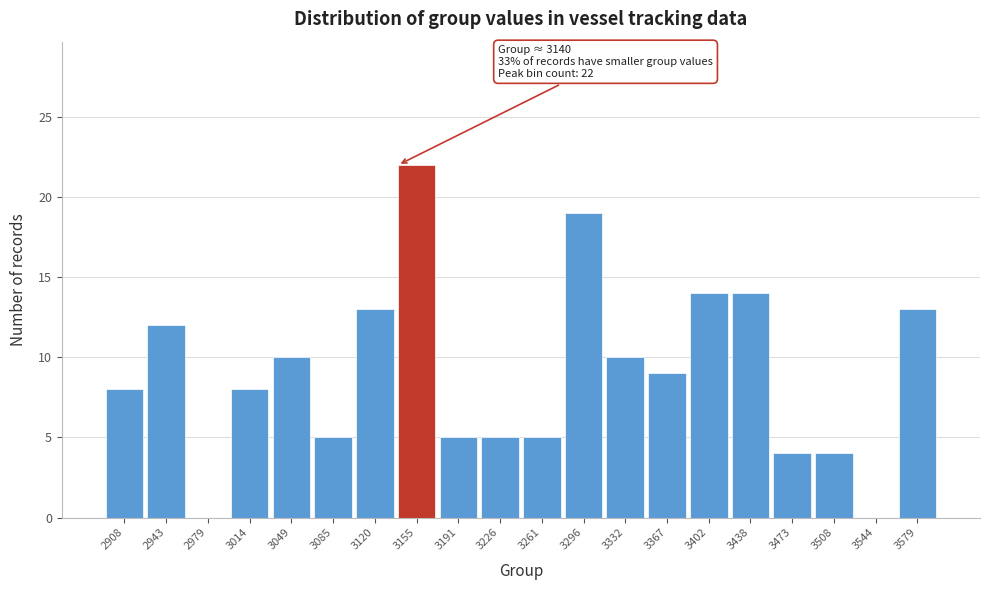

Over which range of the x-axis is the bar tallest?

3140 to 3175